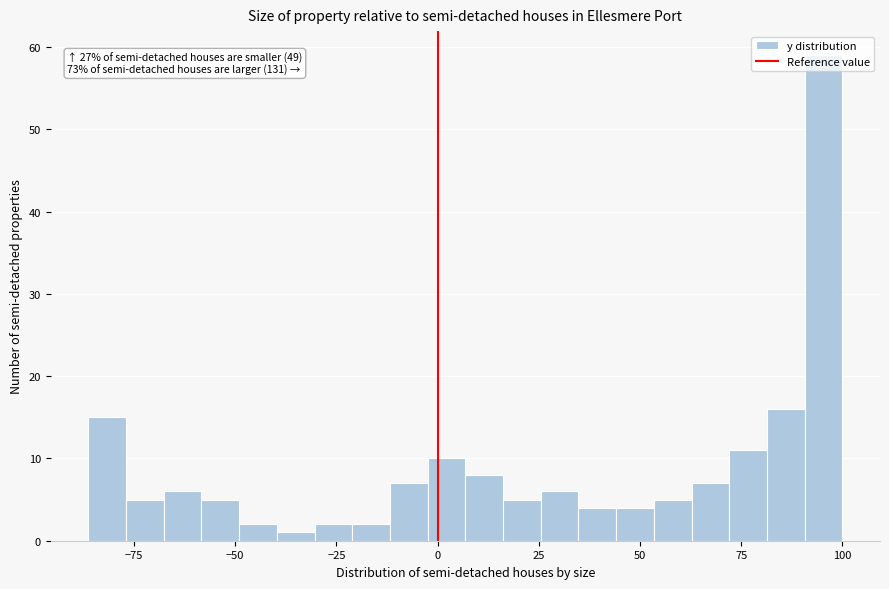

Read against the x-axis, roughly where is the centre of the tallest bar?

95